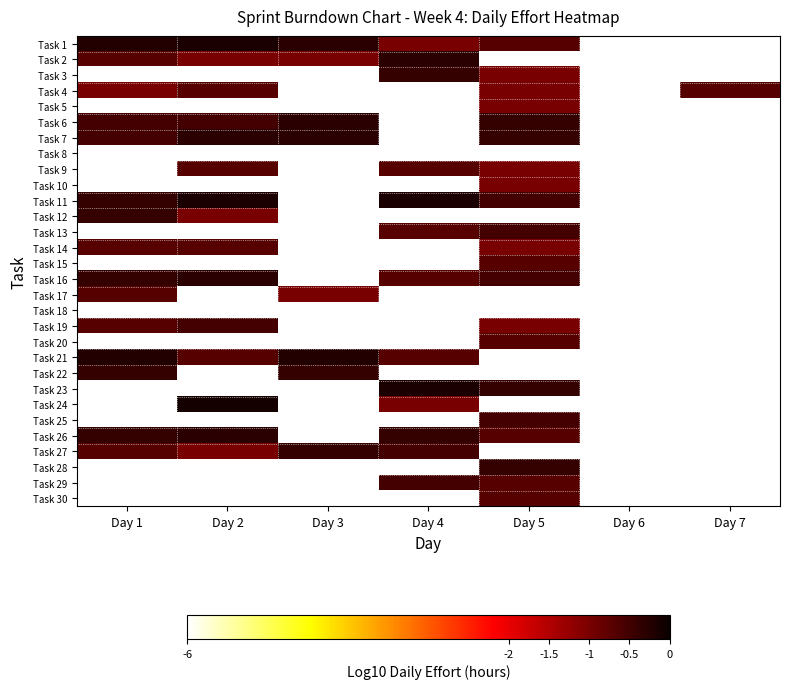

Which series has the largest range (max minus min)?

Task 24